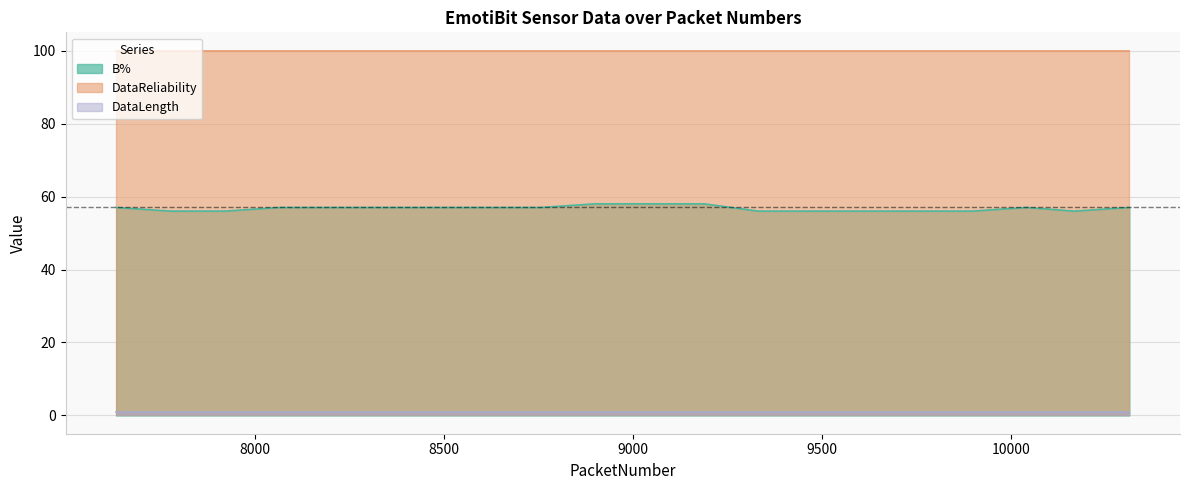

Which category has the lowest value in the B% series?

7778